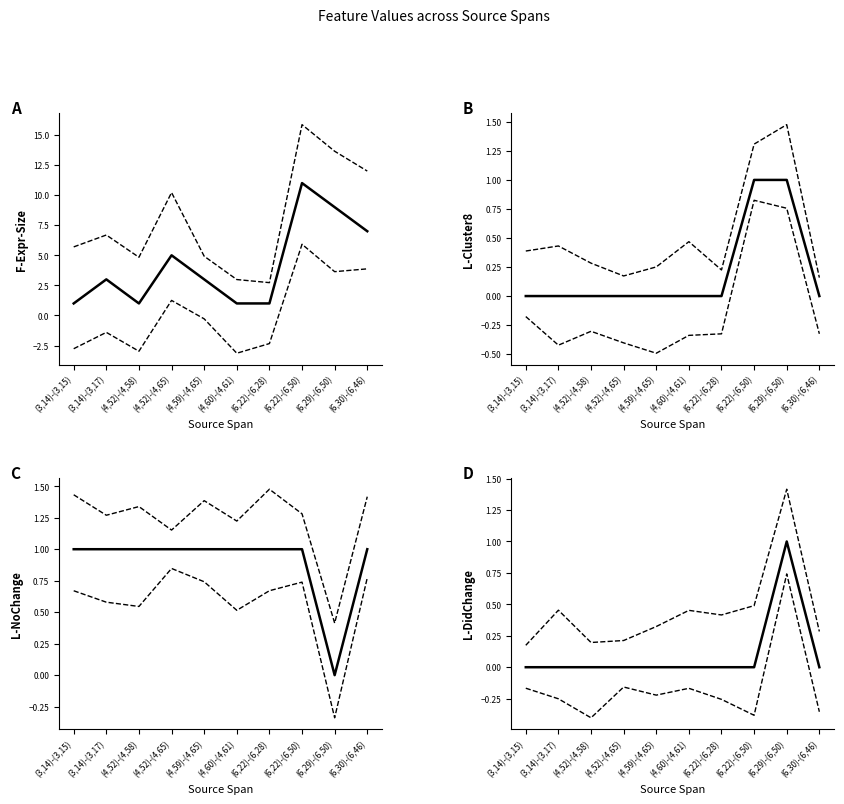

True or false: L-NoChange and F-Expr-Size cross at least once.

False